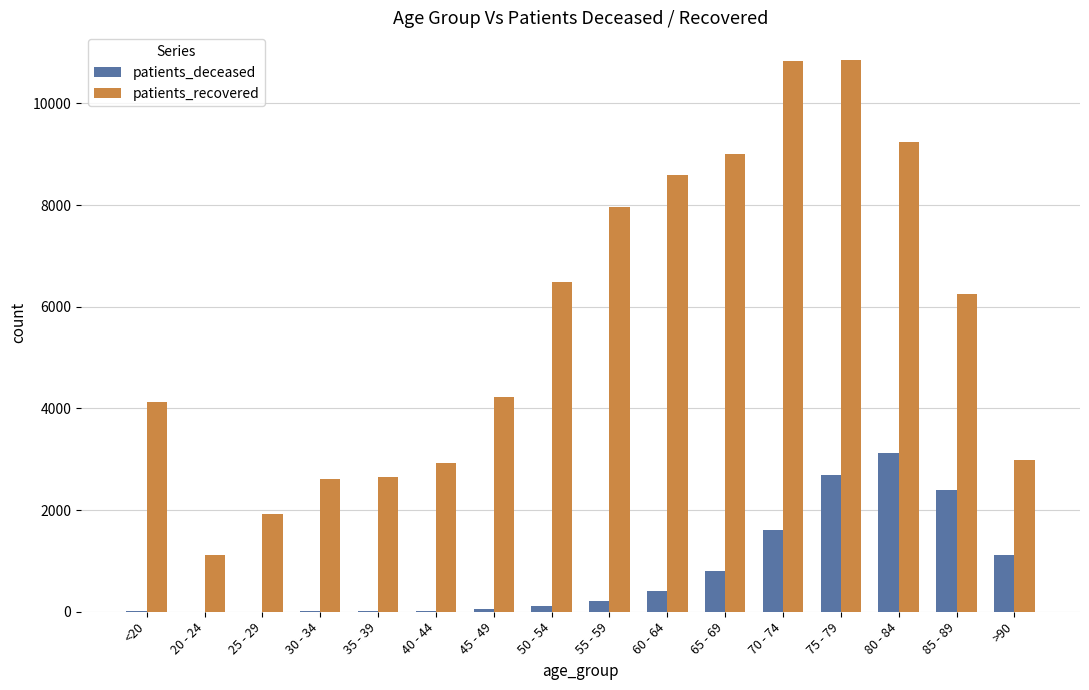

What is the sum of all patients_recovered values?

91824